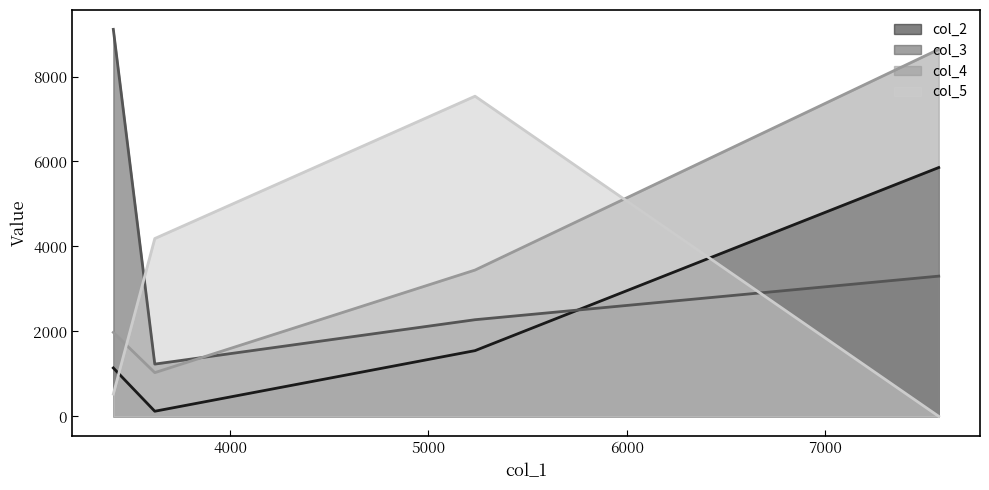

At how many categories does at least one series exceed 5624?

3